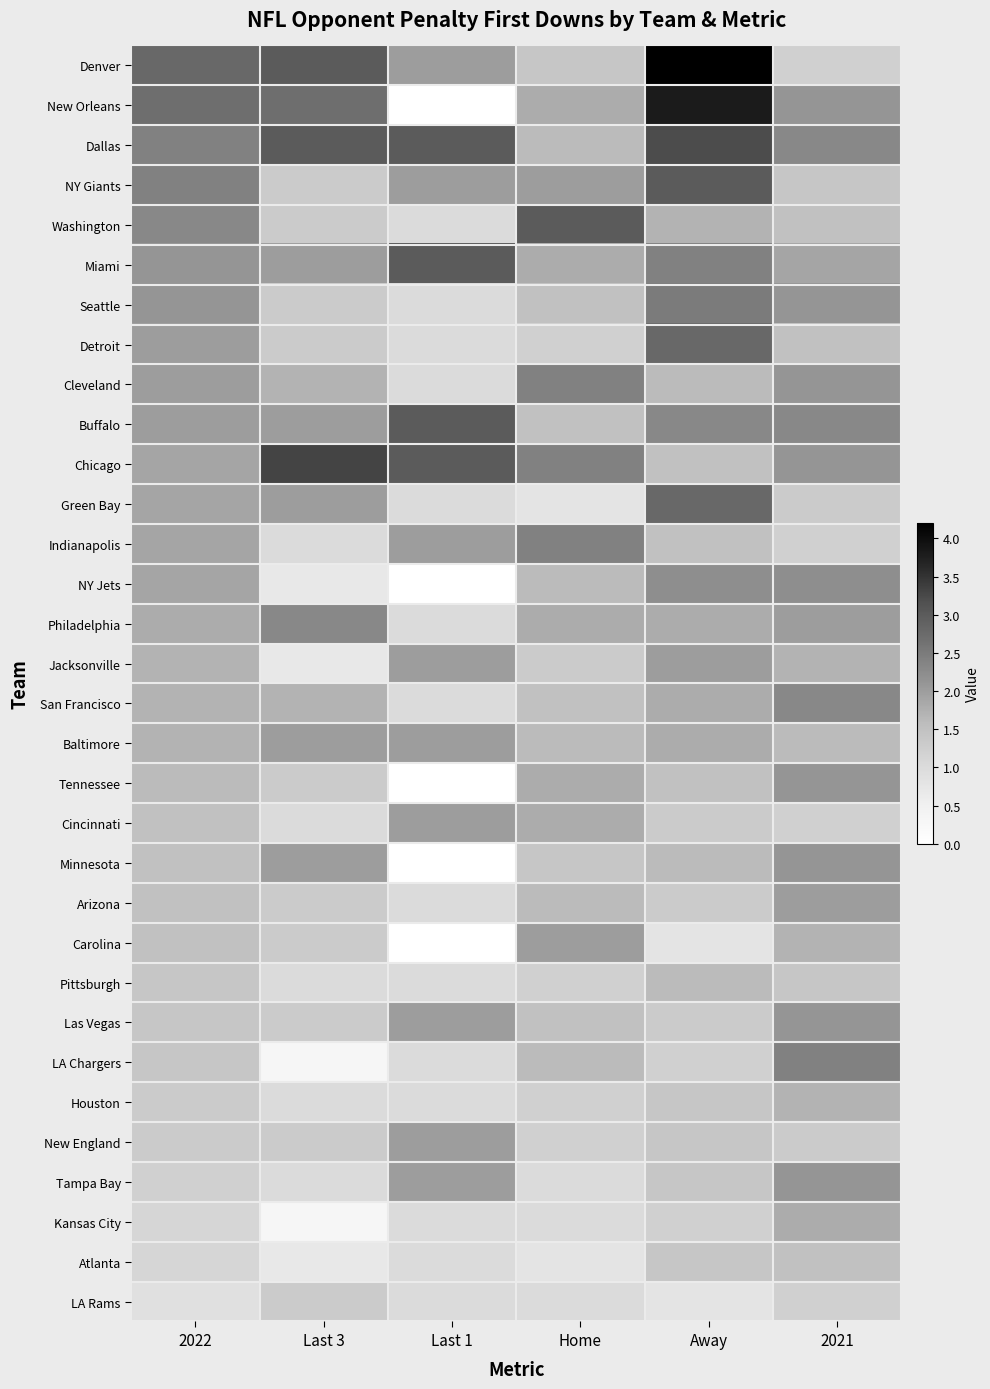

Reading left to right, extract all data points from this chart.

Denver: 2022=2.8	Last 3=3.0	Last 1=2.0	Home=1.4	Away=4.2	2021=1.2
New Orleans: 2022=2.7	Last 3=2.7	Last 1=0.0	Home=1.8	Away=3.8	2021=2.1
Dallas: 2022=2.4	Last 3=3.0	Last 1=3.0	Home=1.6	Away=3.2	2021=2.3
NY Giants: 2022=2.4	Last 3=1.3	Last 1=2.0	Home=2.0	Away=3.0	2021=1.4
Washington: 2022=2.3	Last 3=1.3	Last 1=1.0	Home=3.0	Away=1.7	2021=1.5
Miami: 2022=2.1	Last 3=2.0	Last 1=3.0	Home=1.8	Away=2.4	2021=1.9
Seattle: 2022=2.1	Last 3=1.3	Last 1=1.0	Home=1.5	Away=2.5	2021=2.1
Detroit: 2022=2.0	Last 3=1.3	Last 1=1.0	Home=1.2	Away=2.8	2021=1.5
Cleveland: 2022=2.0	Last 3=1.7	Last 1=1.0	Home=2.4	Away=1.6	2021=2.1
Buffalo: 2022=2.0	Last 3=2.0	Last 1=3.0	Home=1.5	Away=2.3	2021=2.3
Chicago: 2022=1.9	Last 3=3.3	Last 1=3.0	Home=2.4	Away=1.5	2021=2.1
Green Bay: 2022=1.9	Last 3=2.0	Last 1=1.0	Home=0.8	Away=2.8	2021=1.3
Indianapolis: 2022=1.9	Last 3=1.0	Last 1=2.0	Home=2.4	Away=1.5	2021=1.2
NY Jets: 2022=1.9	Last 3=0.7	Last 1=0.0	Home=1.6	Away=2.2	2021=2.2
Philadelphia: 2022=1.8	Last 3=2.3	Last 1=1.0	Home=1.8	Away=1.8	2021=2.0
Jacksonville: 2022=1.7	Last 3=0.7	Last 1=2.0	Home=1.3	Away=2.0	2021=1.7
San Francisco: 2022=1.7	Last 3=1.7	Last 1=1.0	Home=1.5	Away=1.8	2021=2.3
Baltimore: 2022=1.7	Last 3=2.0	Last 1=2.0	Home=1.6	Away=1.8	2021=1.6
Tennessee: 2022=1.6	Last 3=1.3	Last 1=0.0	Home=1.8	Away=1.5	2021=2.1
Cincinnati: 2022=1.5	Last 3=1.0	Last 1=2.0	Home=1.8	Away=1.3	2021=1.2
Minnesota: 2022=1.5	Last 3=2.0	Last 1=0.0	Home=1.4	Away=1.6	2021=2.1
Arizona: 2022=1.5	Last 3=1.3	Last 1=1.0	Home=1.6	Away=1.3	2021=2.0
Carolina: 2022=1.5	Last 3=1.3	Last 1=0.0	Home=2.0	Away=0.8	2021=1.7
Pittsburgh: 2022=1.4	Last 3=1.0	Last 1=1.0	Home=1.2	Away=1.6	2021=1.4
Las Vegas: 2022=1.4	Last 3=1.3	Last 1=2.0	Home=1.5	Away=1.3	2021=2.1
LA Chargers: 2022=1.4	Last 3=0.3	Last 1=1.0	Home=1.6	Away=1.2	2021=2.4
Houston: 2022=1.3	Last 3=1.0	Last 1=1.0	Home=1.2	Away=1.4	2021=1.7
New England: 2022=1.3	Last 3=1.3	Last 1=2.0	Home=1.2	Away=1.4	2021=1.3
Tampa Bay: 2022=1.2	Last 3=1.0	Last 1=2.0	Home=1.0	Away=1.4	2021=2.1
Kansas City: 2022=1.1	Last 3=0.3	Last 1=1.0	Home=1.0	Away=1.2	2021=1.8
Atlanta: 2022=1.1	Last 3=0.7	Last 1=1.0	Home=0.8	Away=1.4	2021=1.5
LA Rams: 2022=0.9	Last 3=1.3	Last 1=1.0	Home=1.0	Away=0.8	2021=1.2